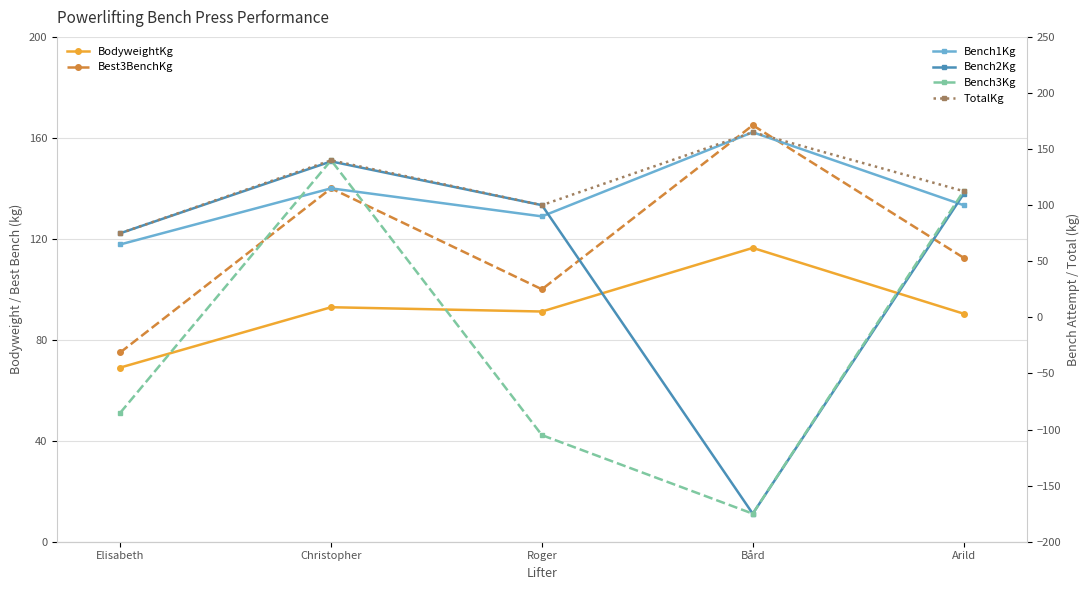

What is the value of the Bench3Kg point at the 3rd from the left?

-105.0